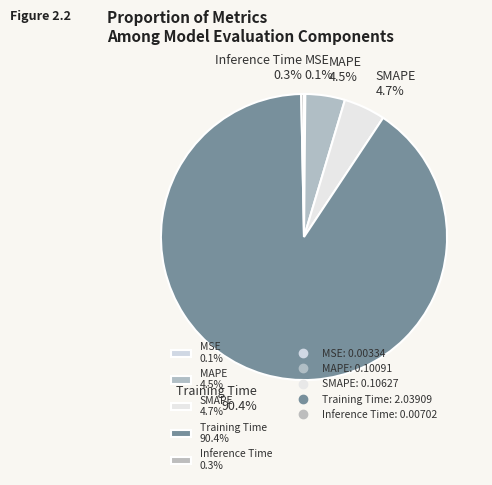

Do SMAPE and Inference Time together represent more than half of the pie?

No